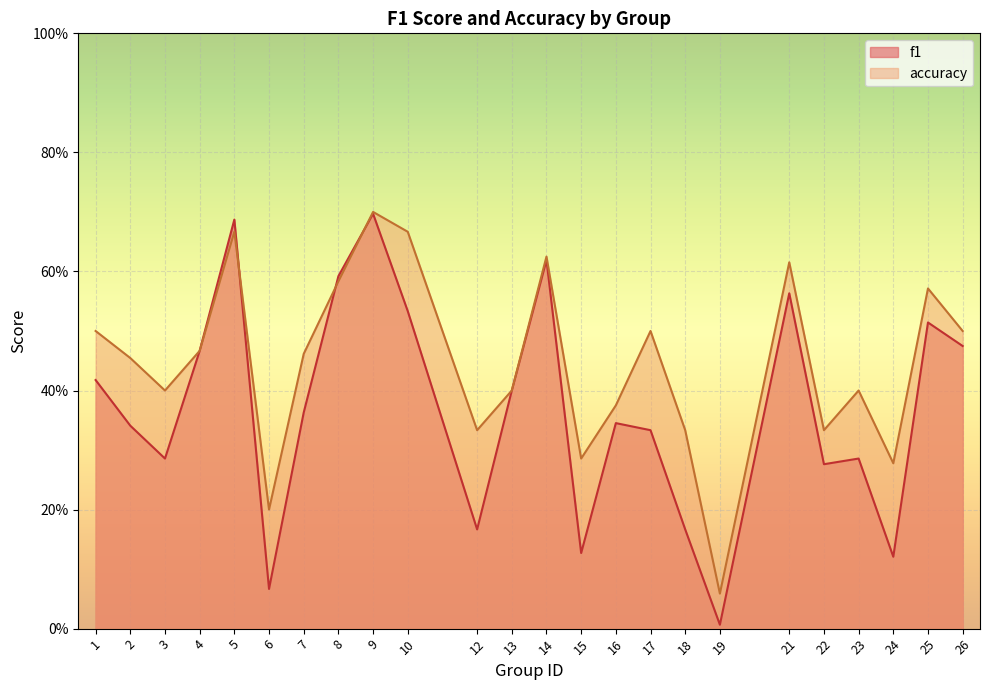

How many lines are shown in the chart?

2